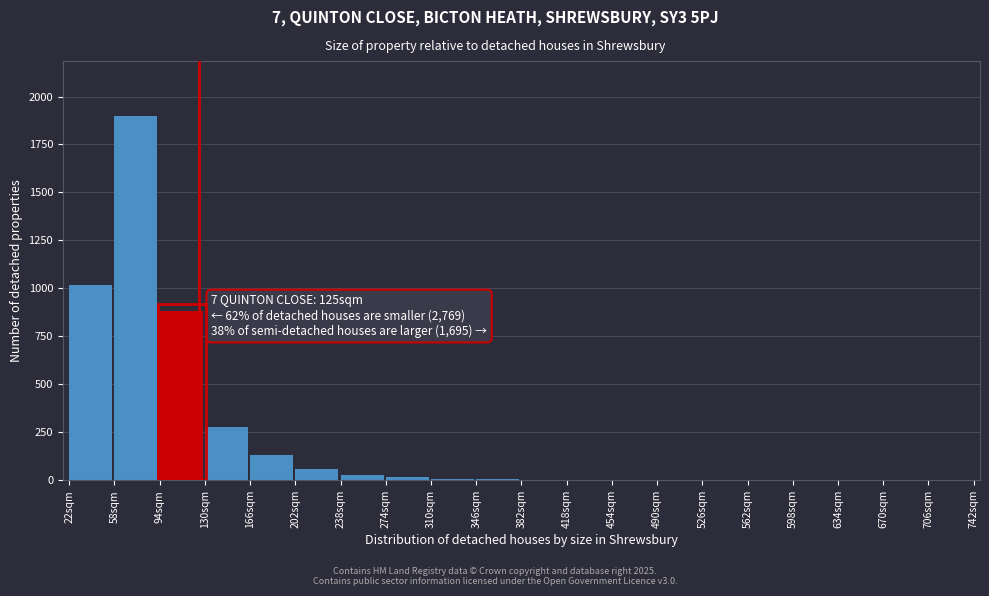

What is the maximum value shown in the chart?

1900